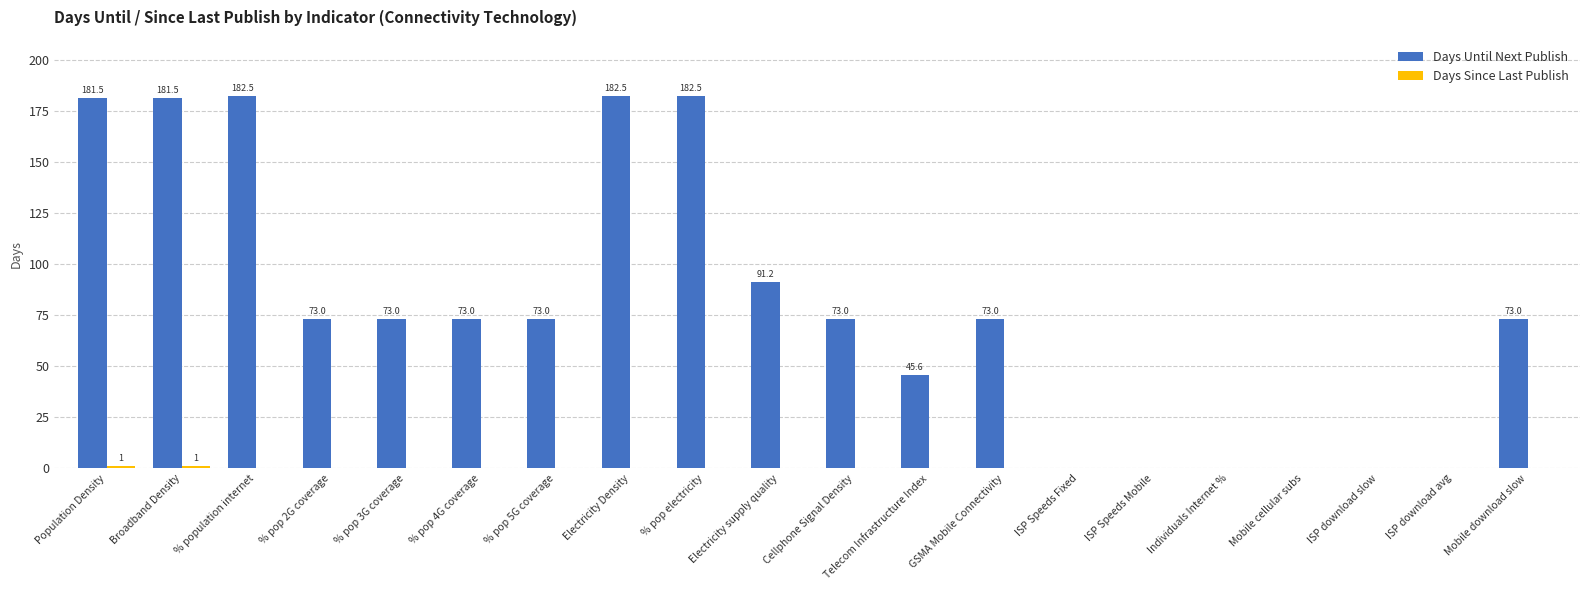

True or false: Days Until Next Publish has a value of 45.6 at Telecom Infrastructure Index.

True